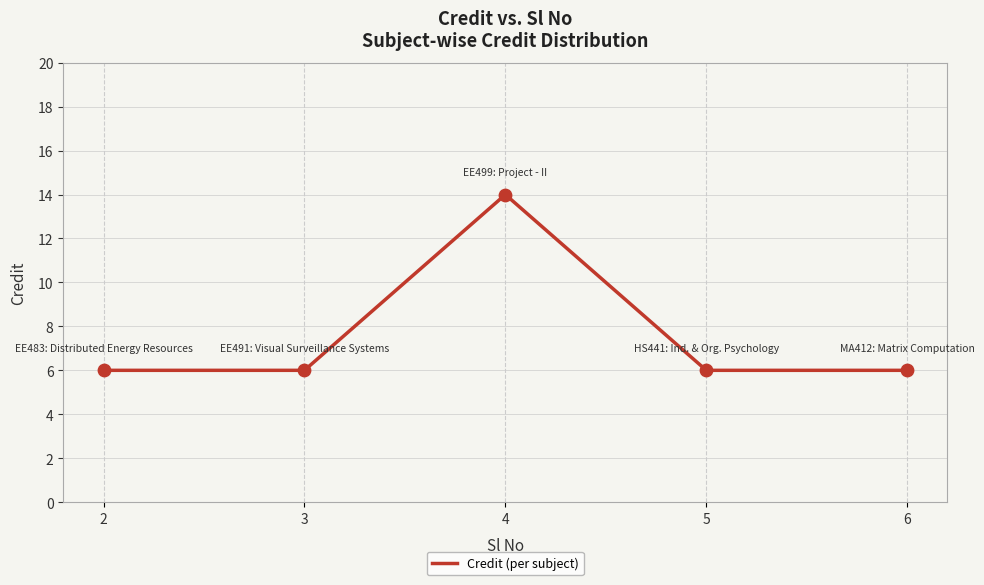

Approximately how many times larger is the value at 6 compared to 2?

1.0